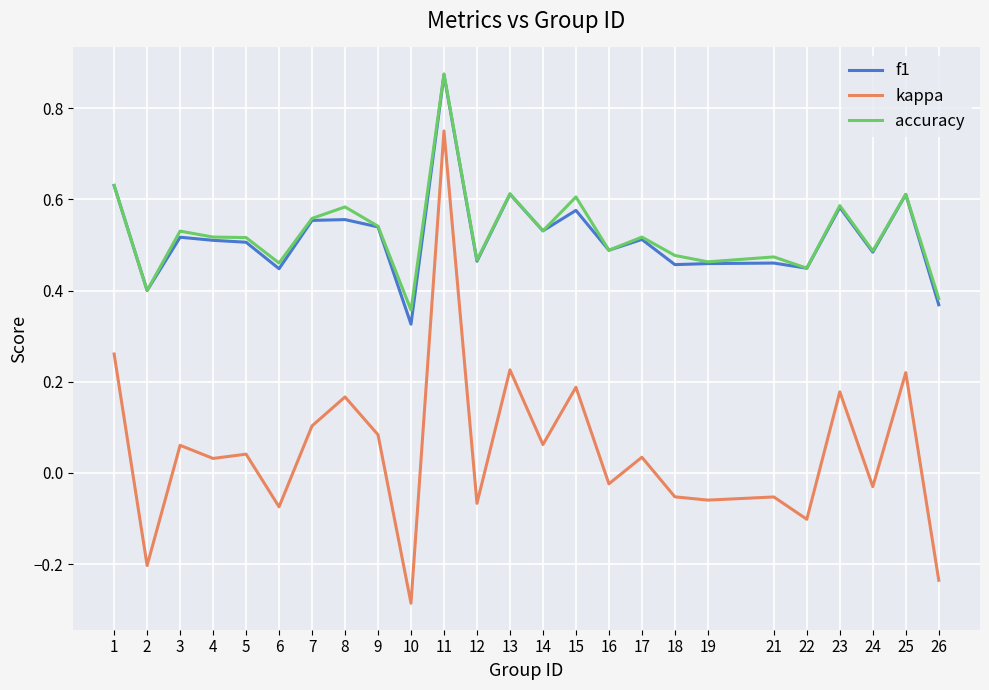

True or false: kappa and f1 cross at least once.

False